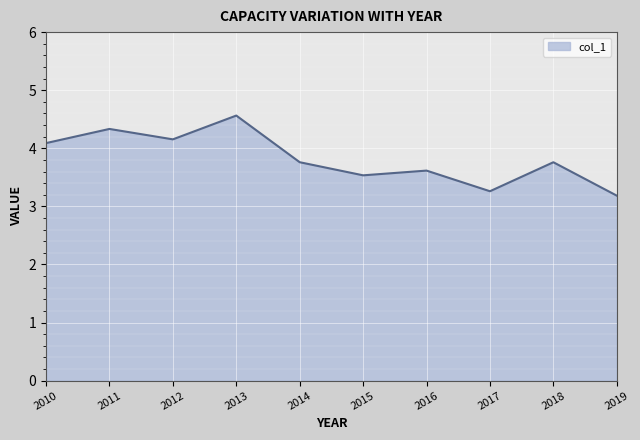

Is it true that the value at 2012 is 1.0?

False